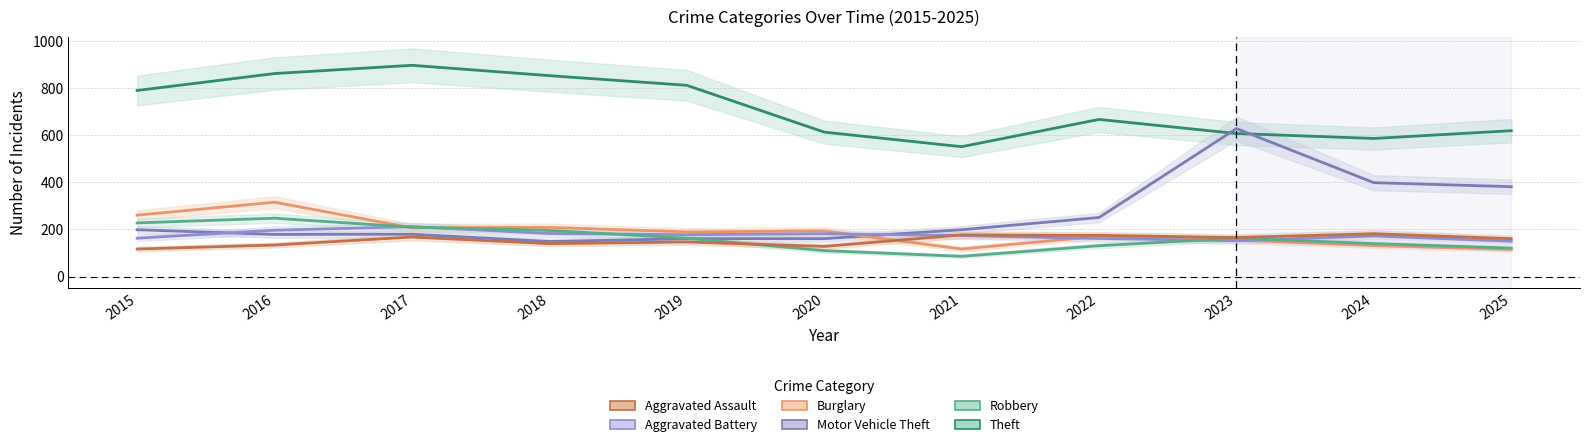

Reading left to right, transcribe all the data shown in this chart.

Theft: 2015=791	2016=863	2017=898	2018=854	2019=813	2020=614	2021=552	2022=668	2023=608	2024=587	2025=620
Motor Vehicle Theft: 2015=199	2016=179	2017=180	2018=149	2019=161	2020=161	2021=199	2022=251	2023=629	2024=399	2025=382
Burglary: 2015=261	2016=316	2017=207	2018=209	2019=190	2020=194	2021=117	2022=171	2023=155	2024=132	2025=115
Aggravated Battery: 2015=163	2016=197	2017=212	2018=183	2019=178	2020=182	2021=174	2022=162	2023=152	2024=173	2025=150
Robbery: 2015=228	2016=248	2017=210	2018=196	2019=163	2020=110	2021=86	2022=131	2023=163	2024=140	2025=121
Aggravated Assault: 2015=117	2016=134	2017=168	2018=140	2019=147	2020=128	2021=177	2022=175	2023=166	2024=182	2025=161